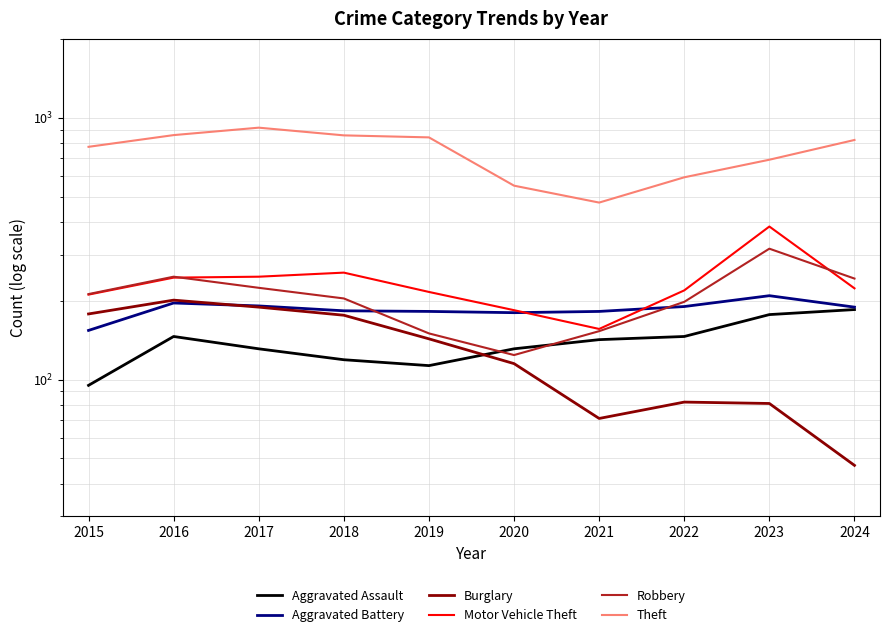

True or false: Burglary and Motor Vehicle Theft intersect in this chart.

False